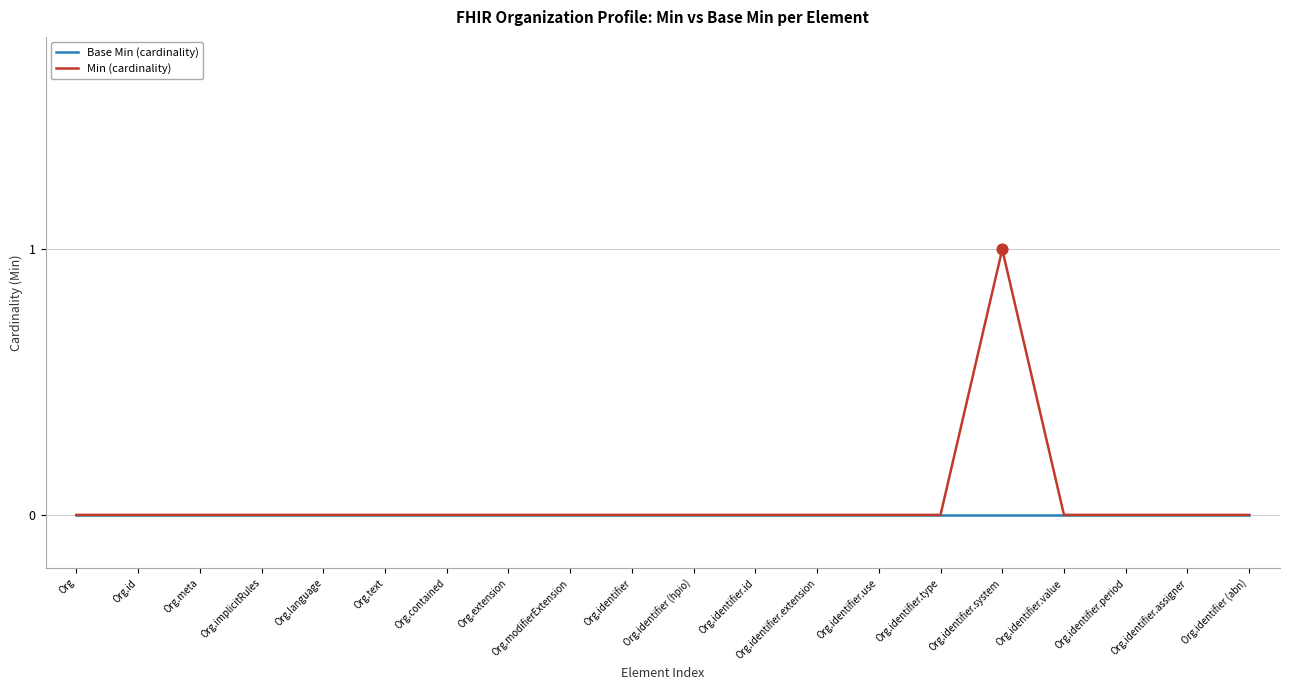

At which category is the sum across all series the highest?

Org.identifier.system